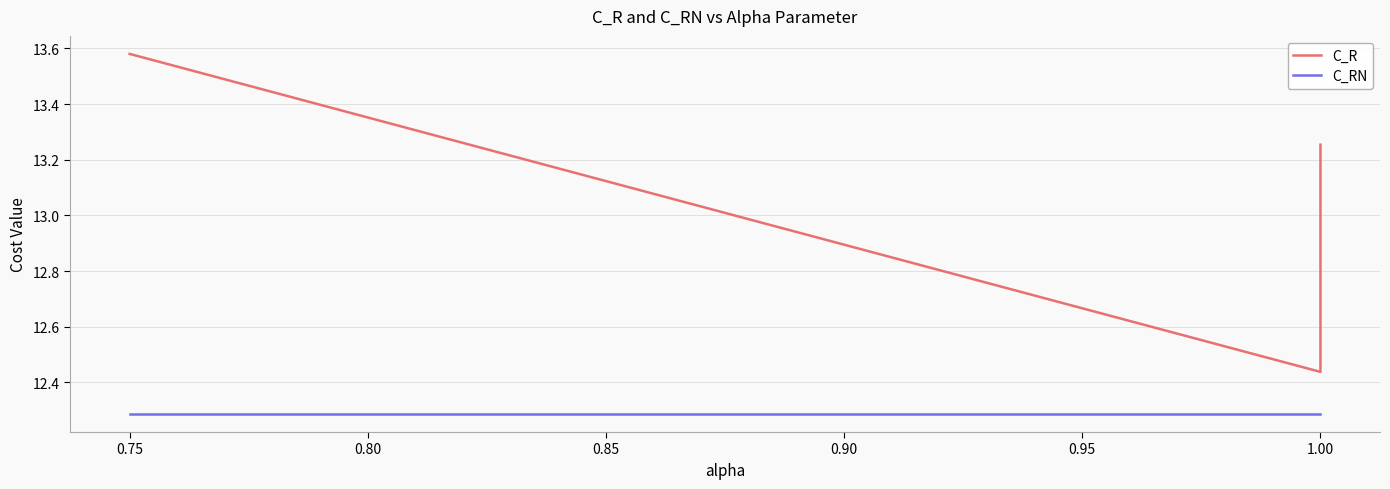

Rank the series by their average value, from lowest to highest.

C_RN, C_R